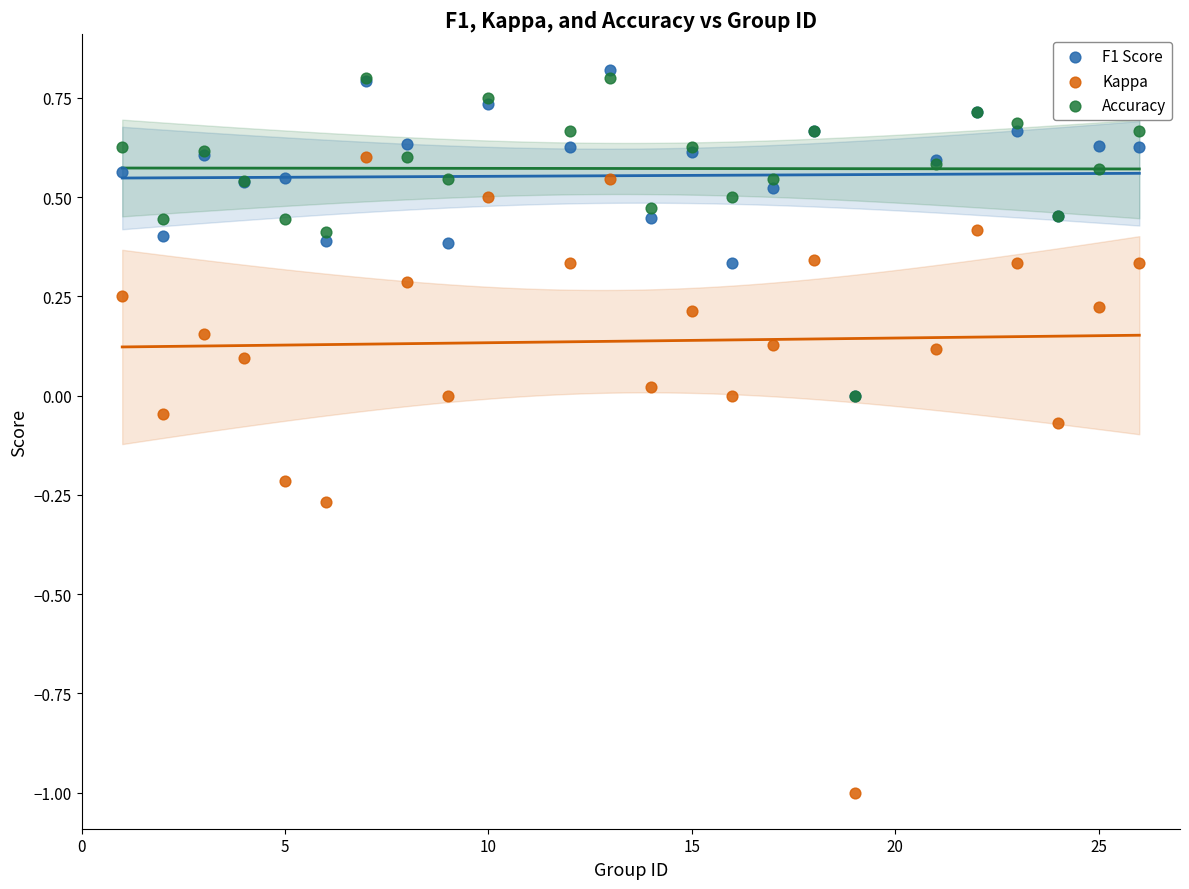

Which series has the largest Y range (max minus min)?

Kappa